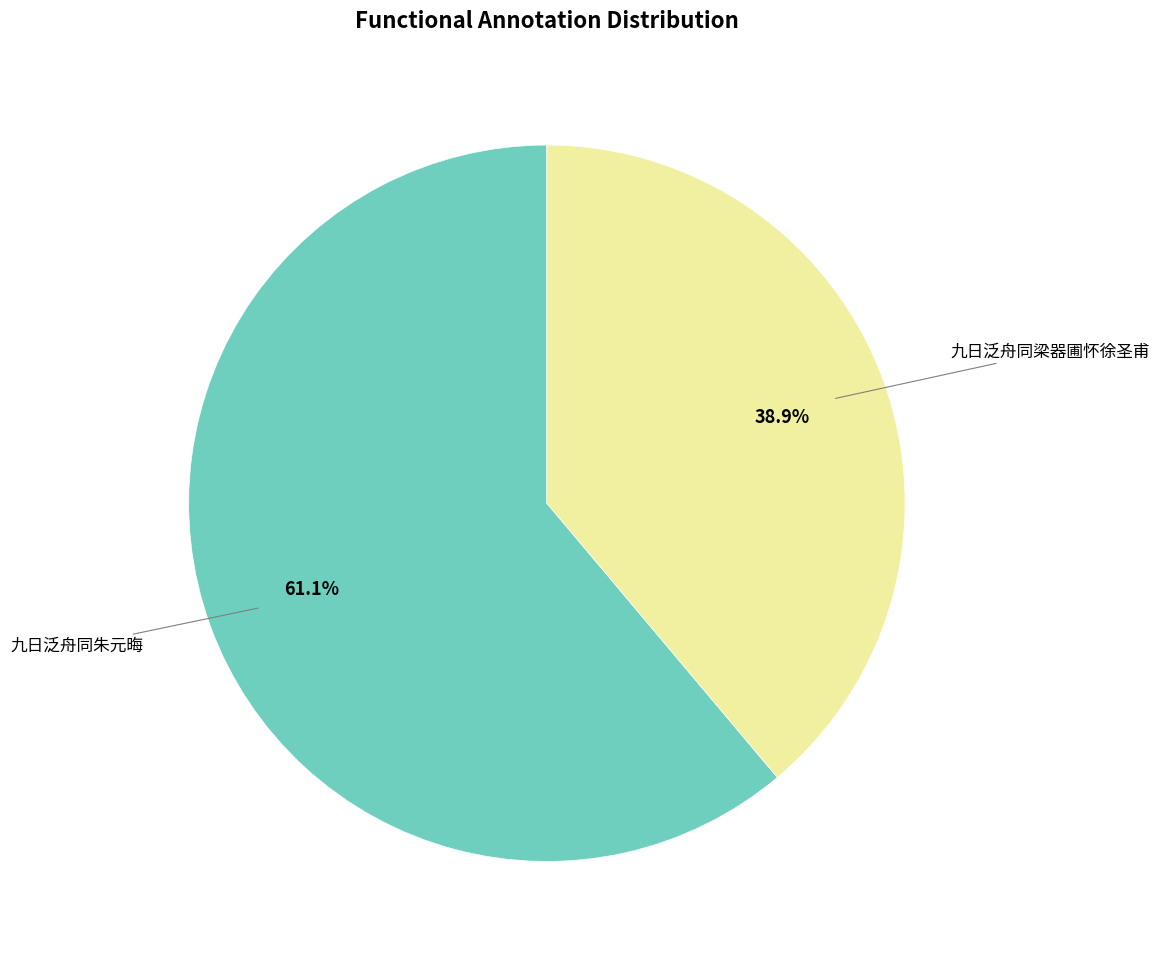

Is there a majority slice in this chart?

Yes